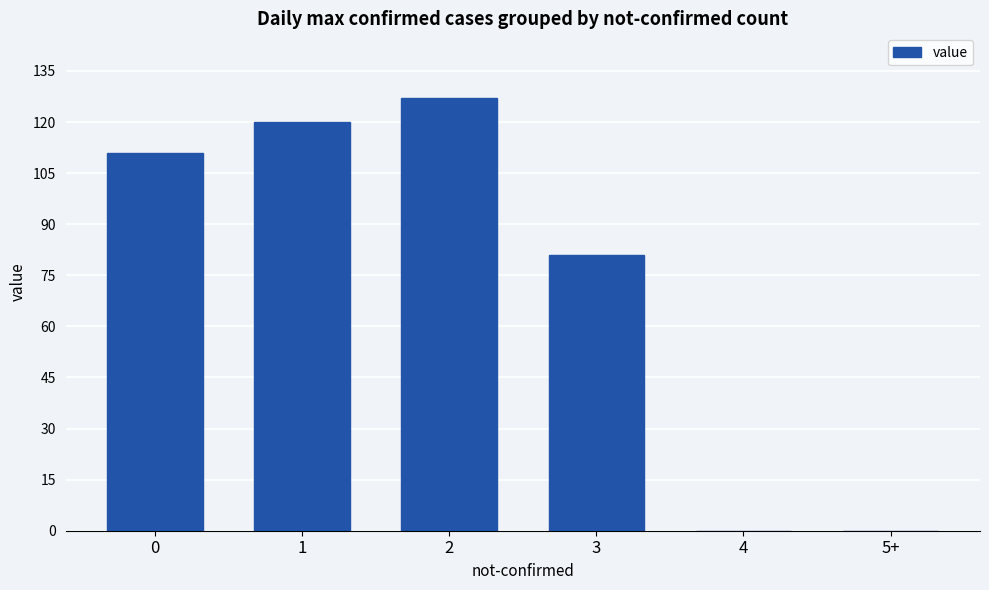

What is the sum of all values?

439